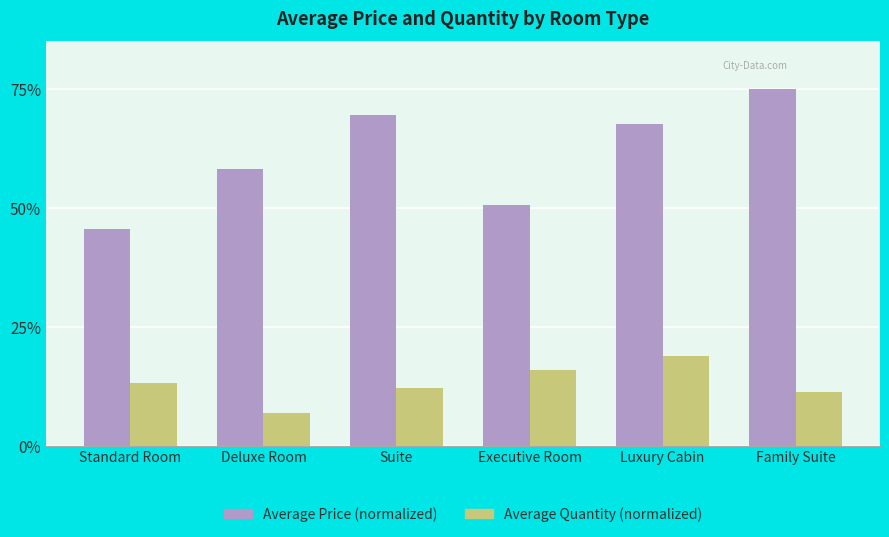

Which series changed the most between Suite and Family Suite?

Average Price (normalized)